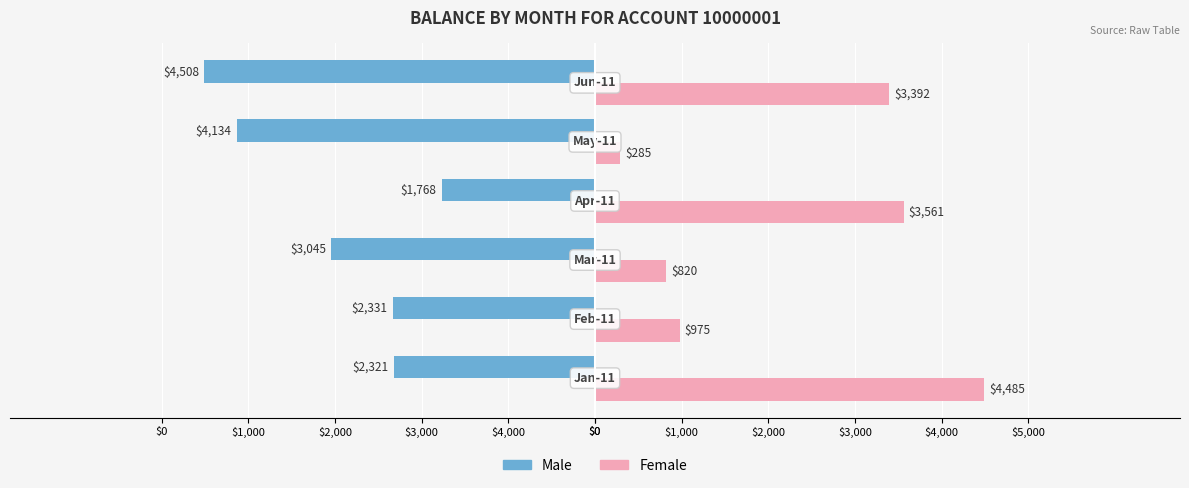

What are all the series names shown in the legend?

Male, Female